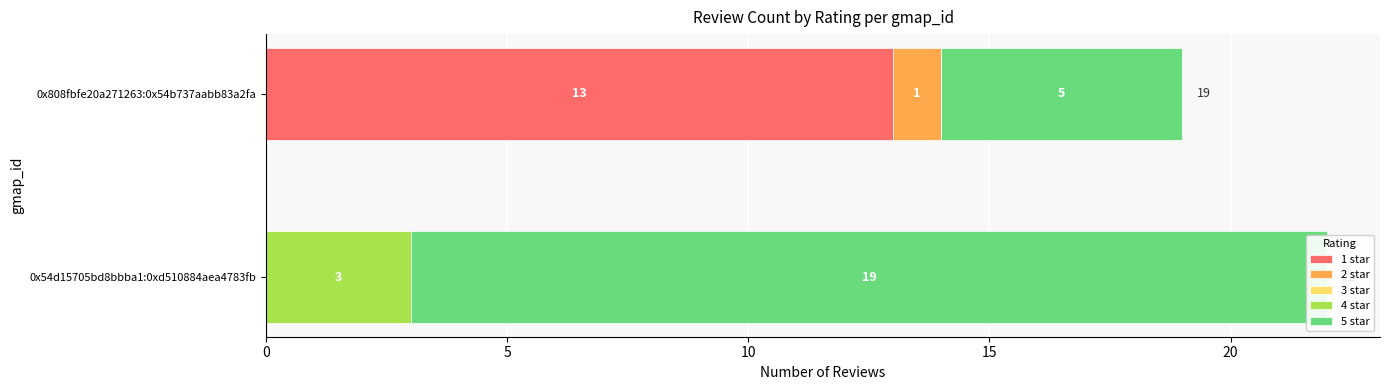

What is the difference between the highest and lowest values at 0?

19.0